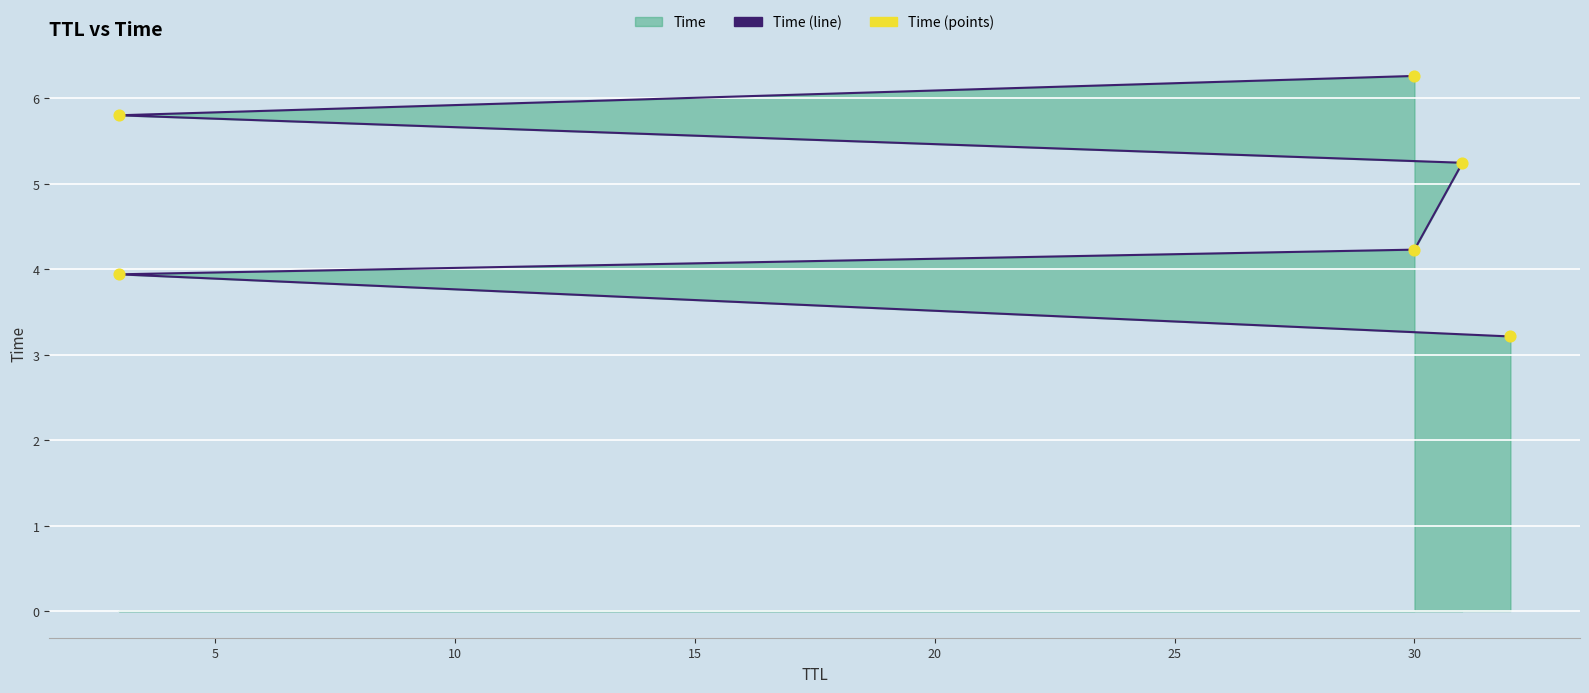

At how many categories does at least one series exceed 3?

6